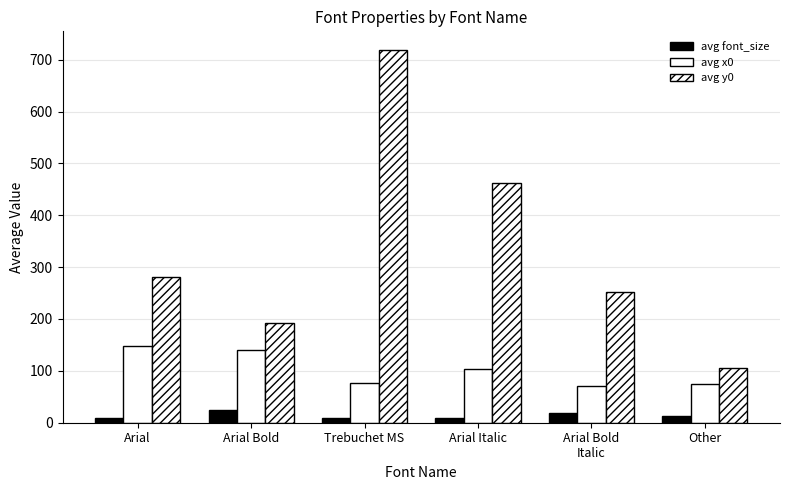

Reading left to right, extract all data points from this chart.

avg font_size: Arial=10.0	Arial Bold=24.0	Trebuchet MS=10.0	Arial Italic=10.0	Arial Bold
Italic=18.0	Other=12.0
avg x0: Arial=148.5	Arial Bold=139.3	Trebuchet MS=76.6	Arial Italic=103.3	Arial Bold
Italic=70.9	Other=74.4
avg y0: Arial=280.4	Arial Bold=192.6	Trebuchet MS=718.7	Arial Italic=462.6	Arial Bold
Italic=252.6	Other=106.3